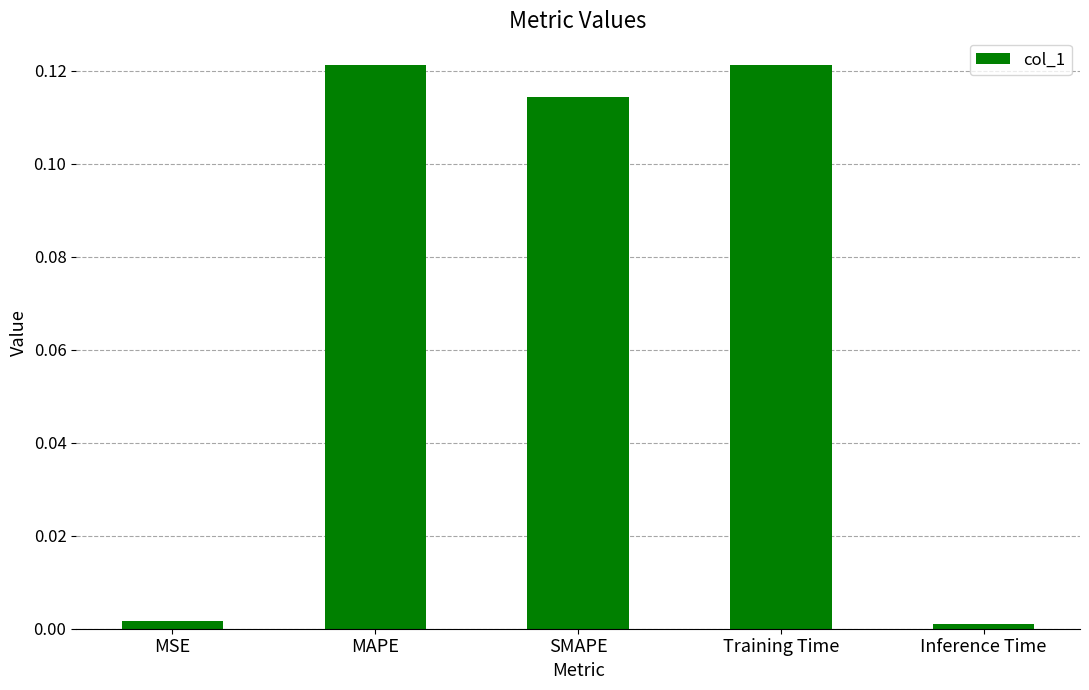

Is it true that the value at Training Time is 0.2?

False